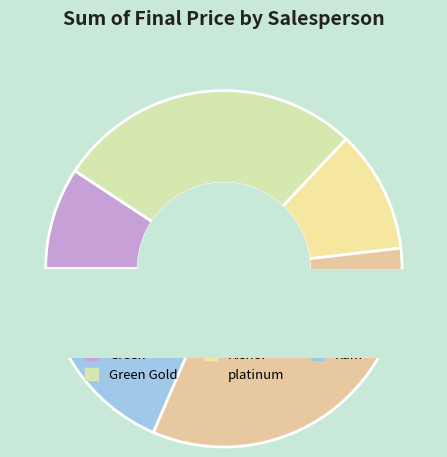

To the nearest percent, what percentage of the pie is Green Gold?

28%